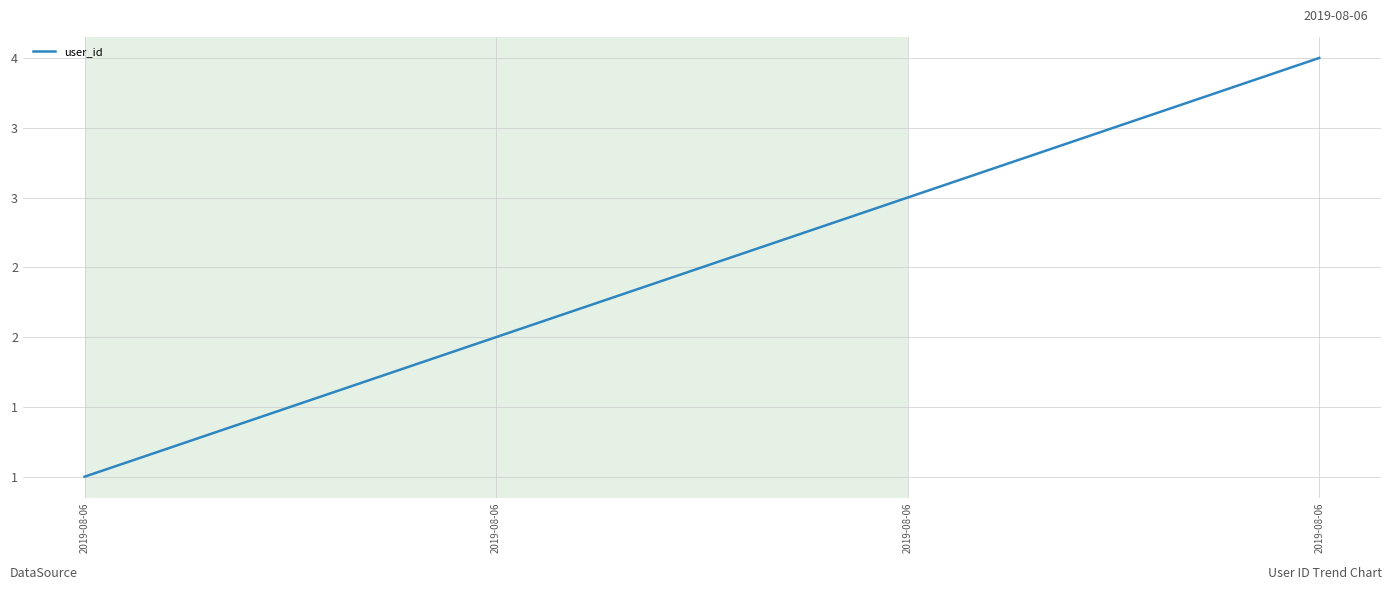

What is the value of the 2nd point from the left?

1